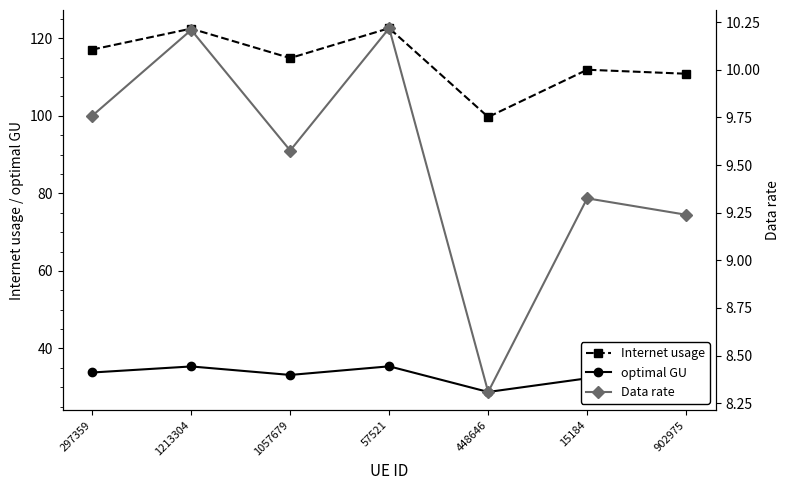

In optimal GU, how many points are higher than both neighbors (excluding endpoints)?

3